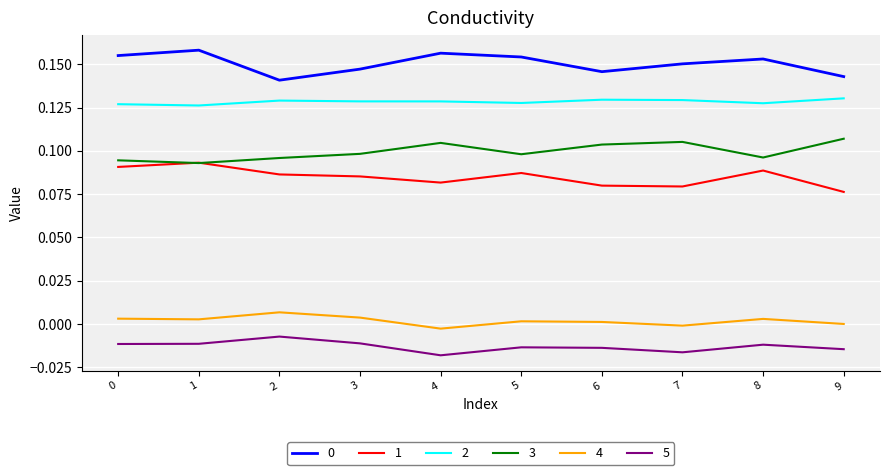

True or false: 2 and 0 cross at least once.

False